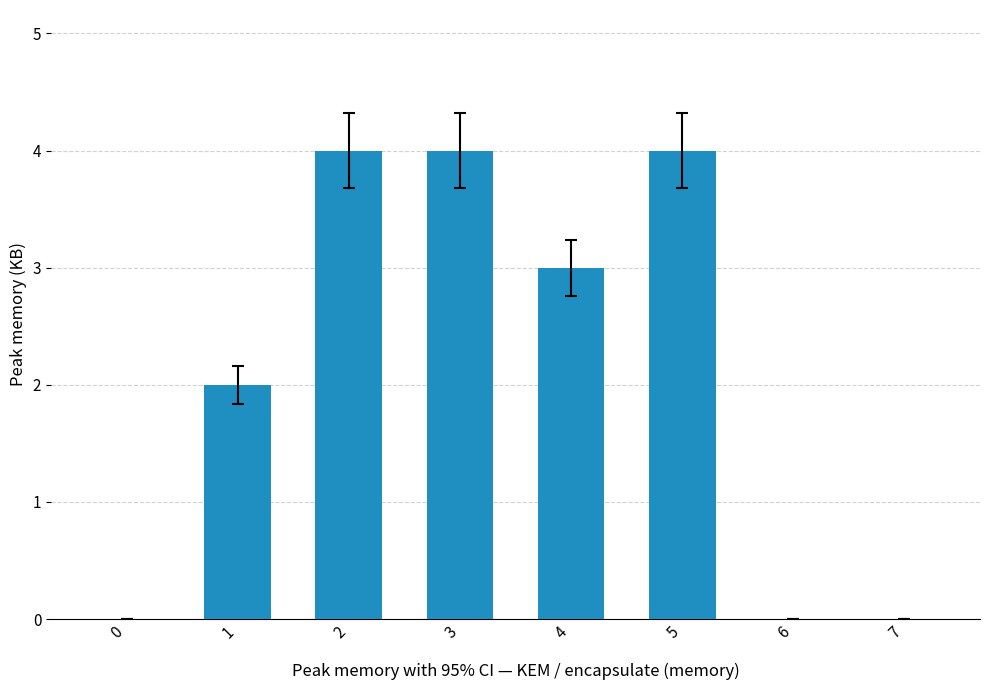

True or false: the data shows 2 at 0.

False